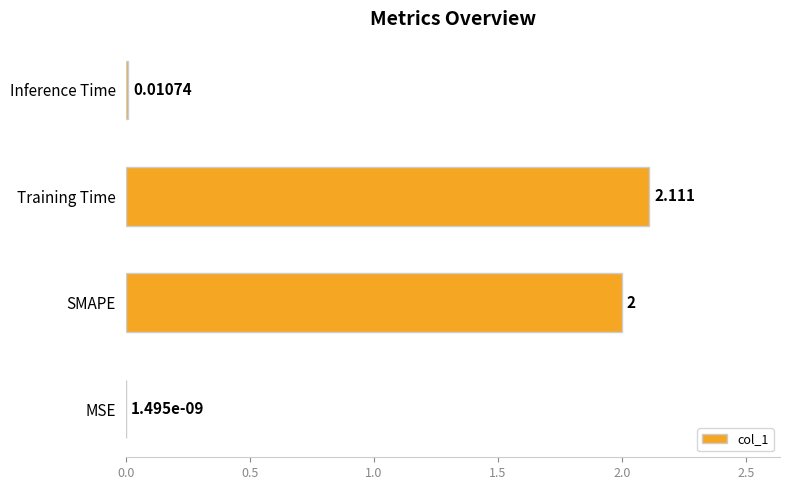

Which category has the highest value across all series?

Training Time